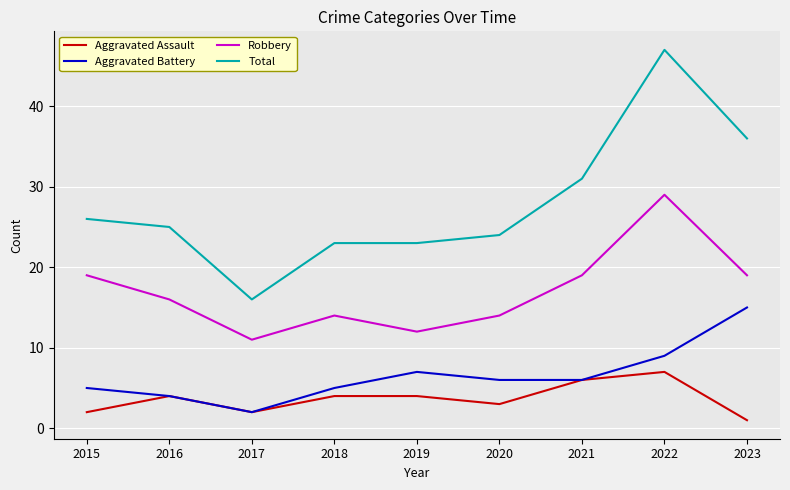

What are all the series names shown in the legend?

Aggravated Assault, Aggravated Battery, Robbery, Total